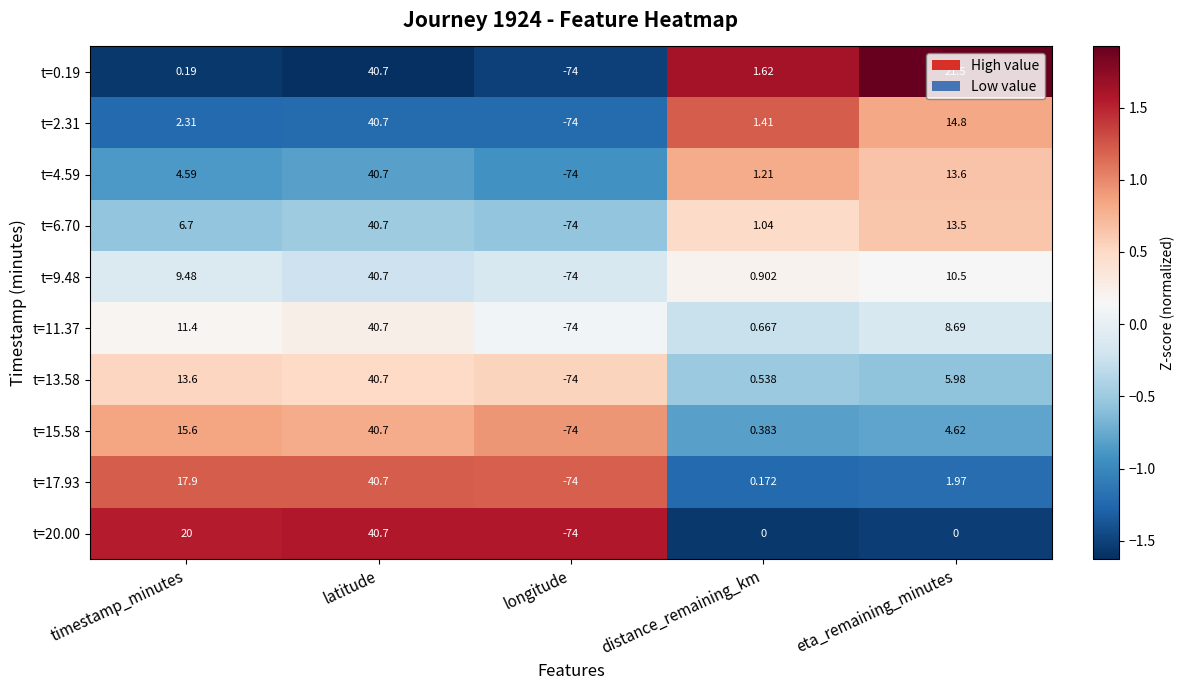

What is the greatest value displayed?

40.7